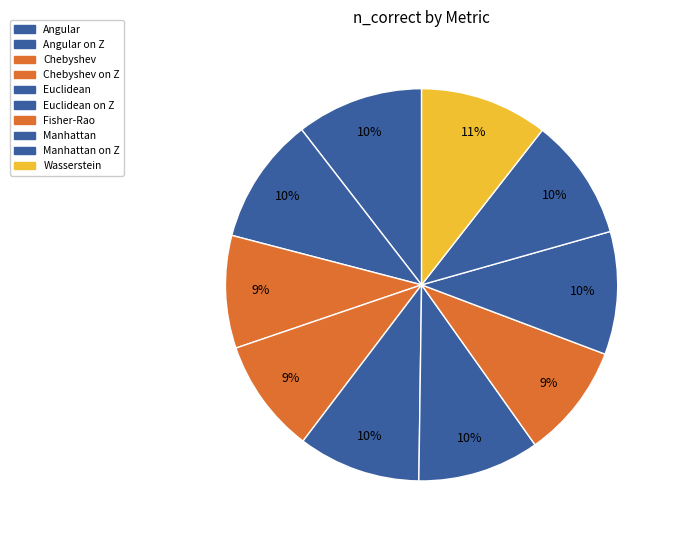

To the nearest percent, what is the average slice percentage?

10%